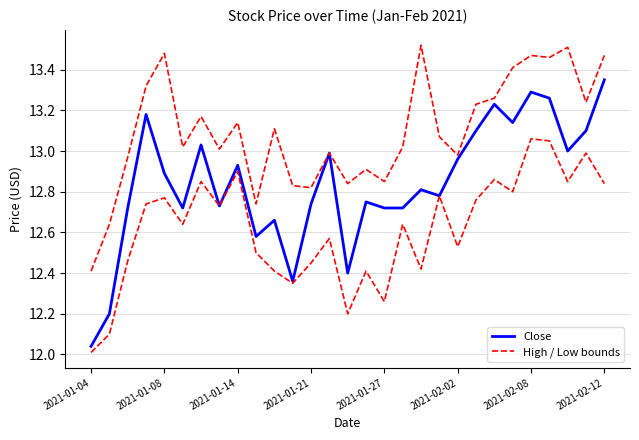

Does the chart have visible grid lines?

Yes